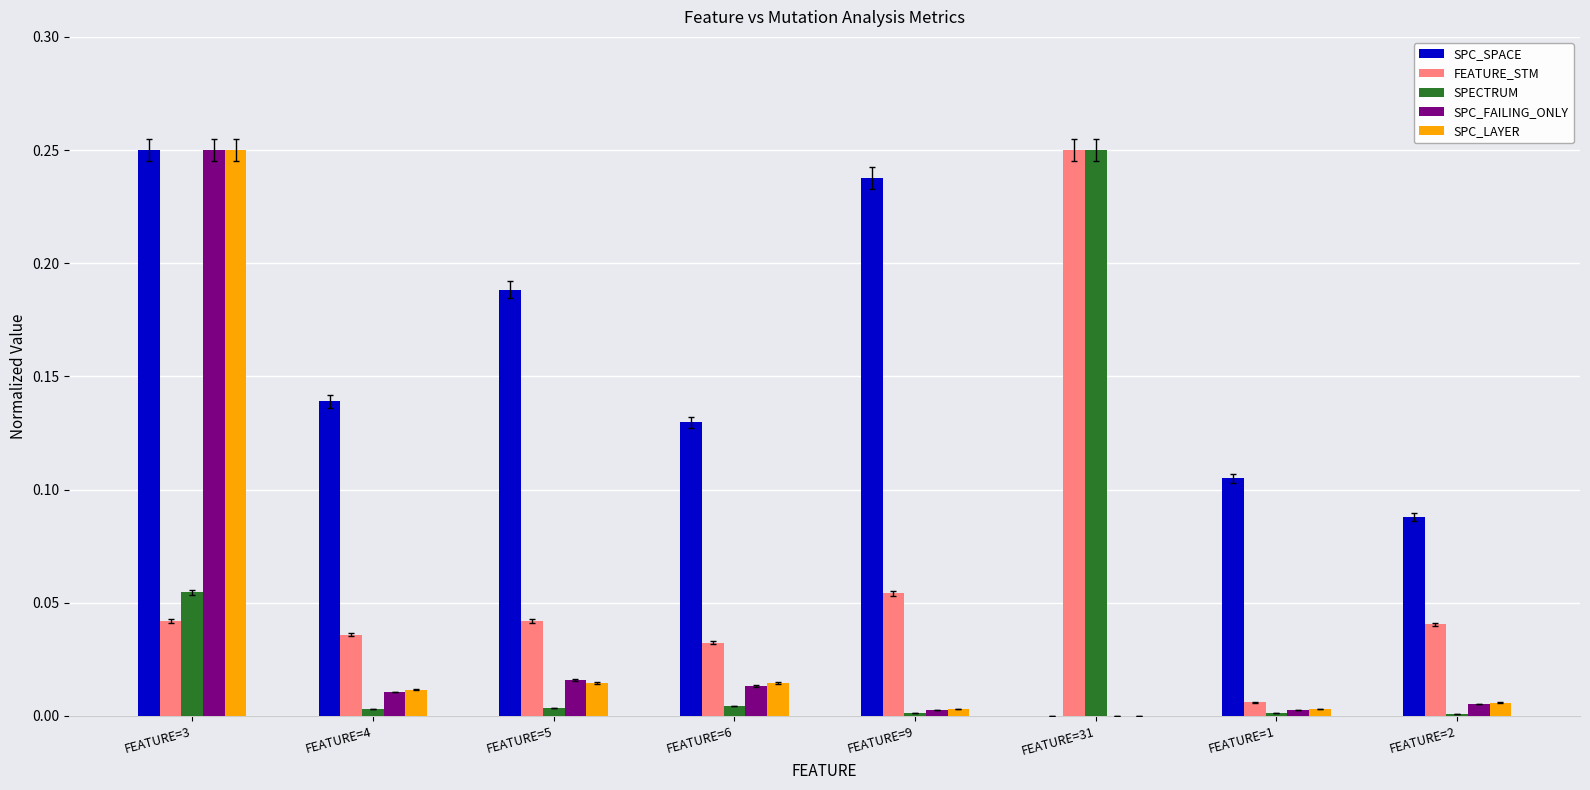

At which label does FEATURE_STM reach its peak?

FEATURE=31